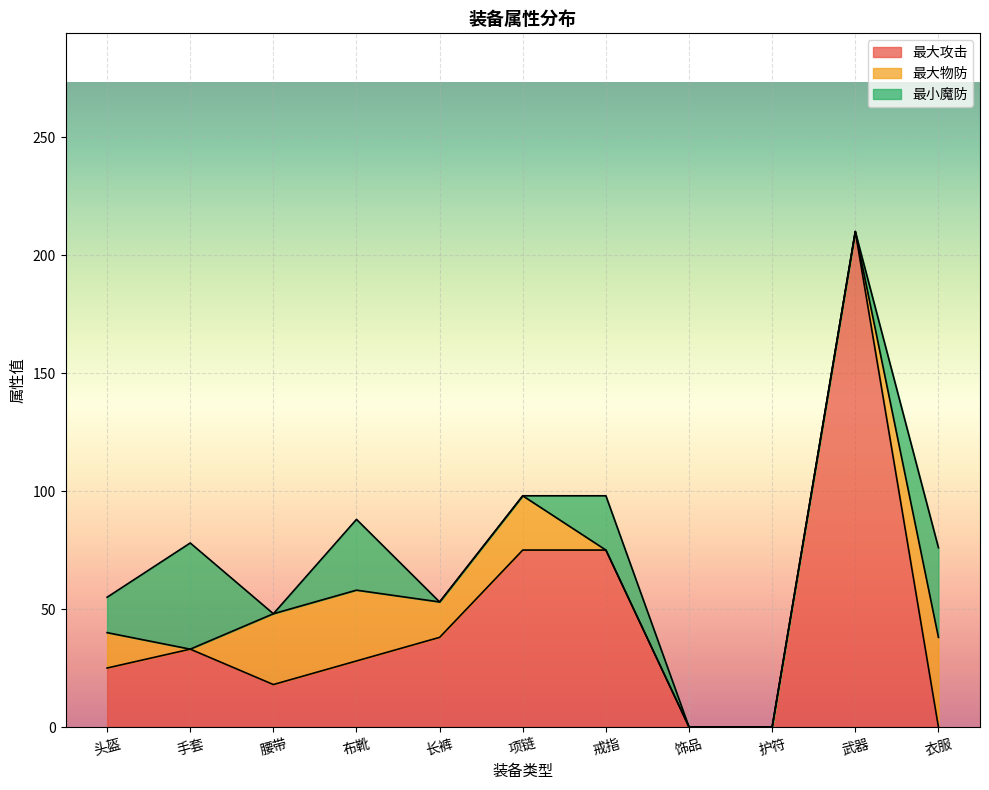

At which label does 最大物防 reach its peak?

衣服